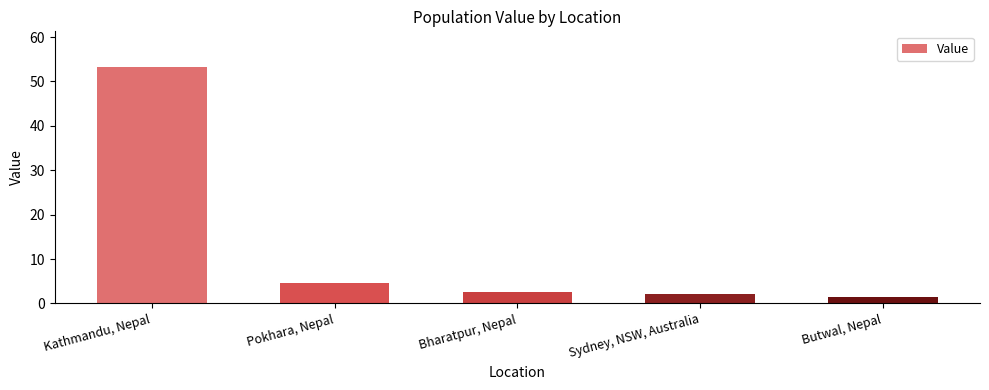

Which has a higher value, Butwal, Nepal or Bharatpur, Nepal?

Bharatpur, Nepal